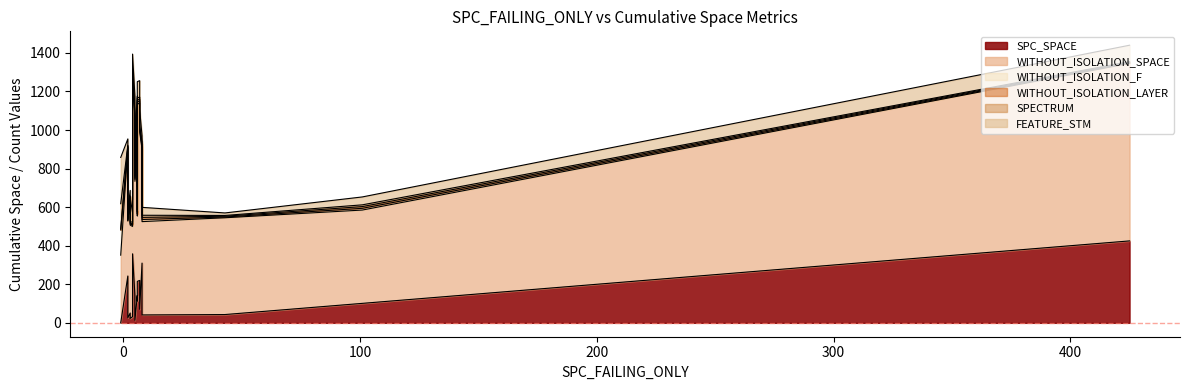

At how many categories does at least one series exceed 905?

8